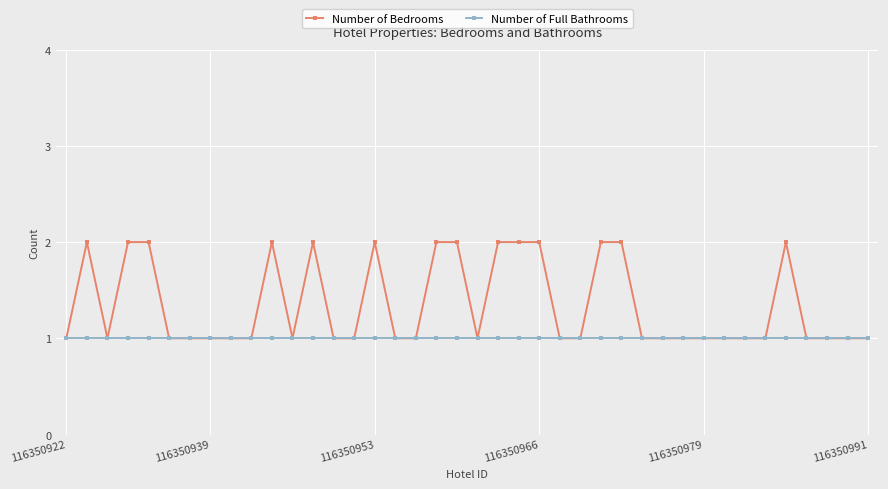

Which series has the largest range (max minus min)?

Number of Bedrooms